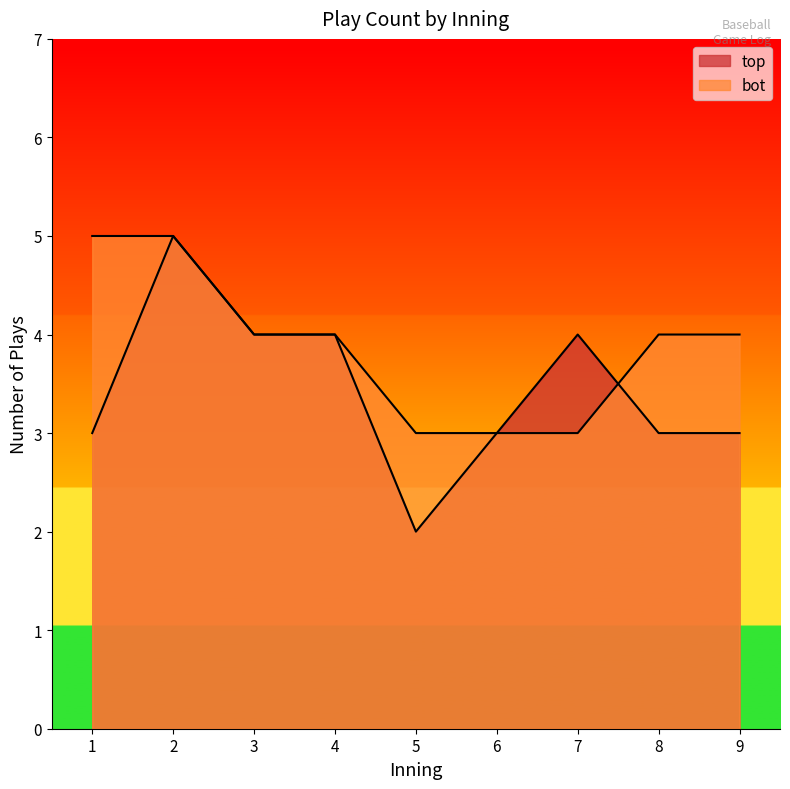

Reading left to right, list all the values displayed in this chart.

top_plays: 1=3	2=5	3=4	4=4	5=2	6=3	7=4	8=3	9=3
bot_plays: 1=5	2=5	3=4	4=4	5=3	6=3	7=3	8=4	9=4